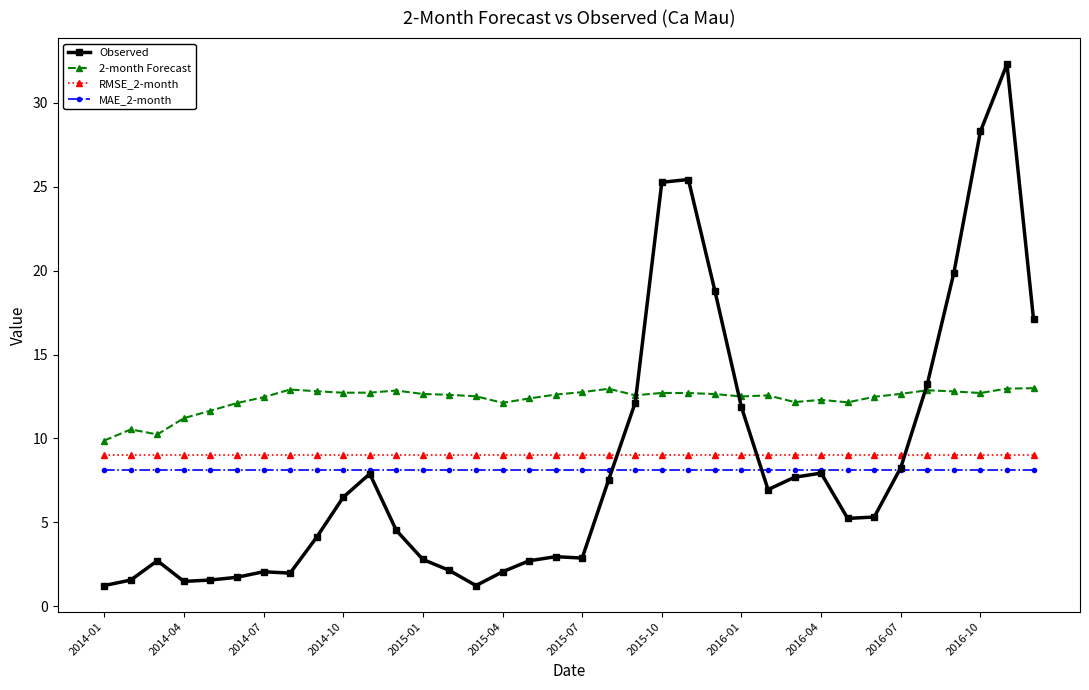

How many series are shown in this chart?

4